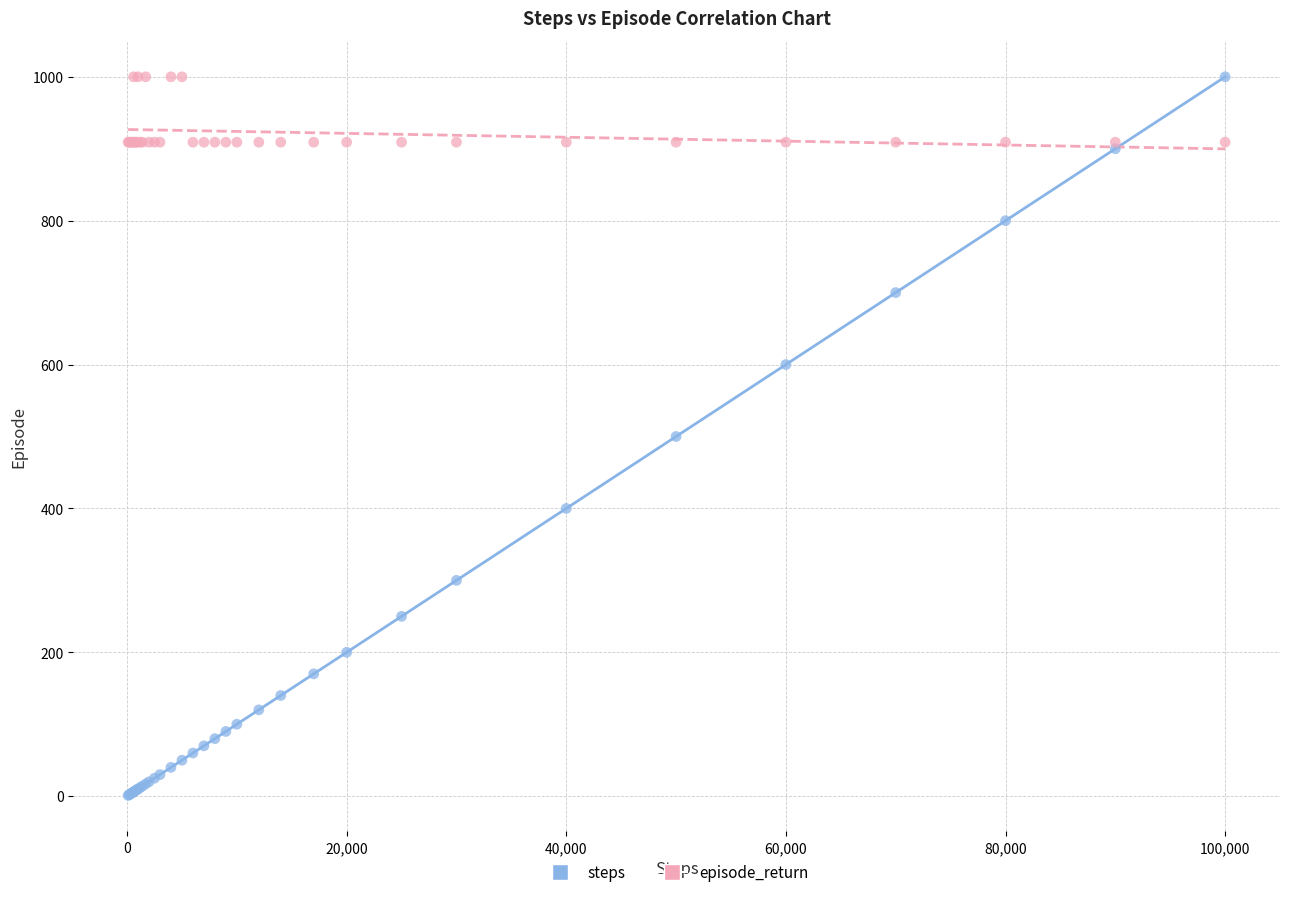

Which series reaches the minimum Y coordinate?

steps